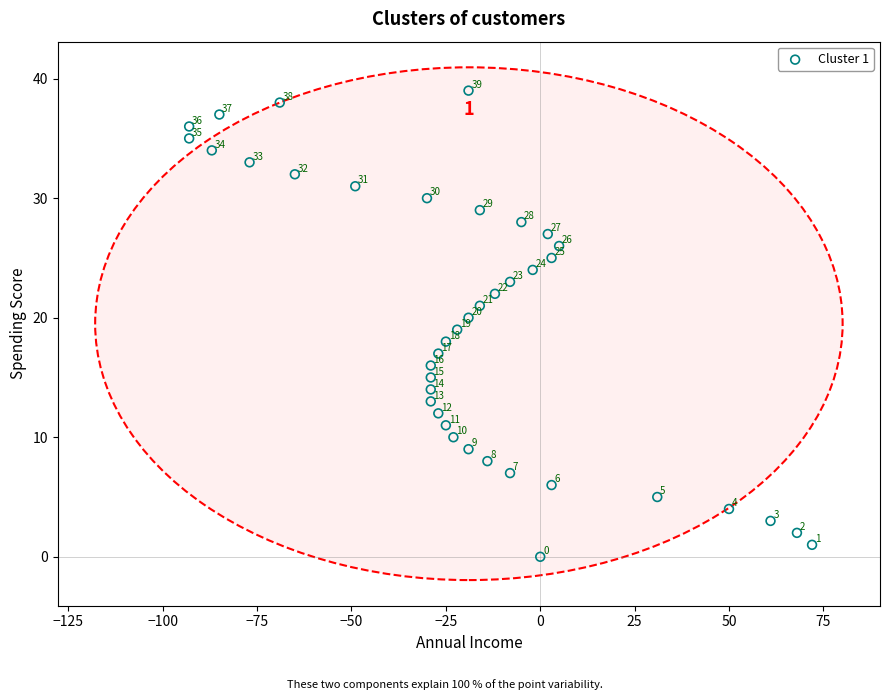

What Y value in the scatter plot is closest to 19?

19